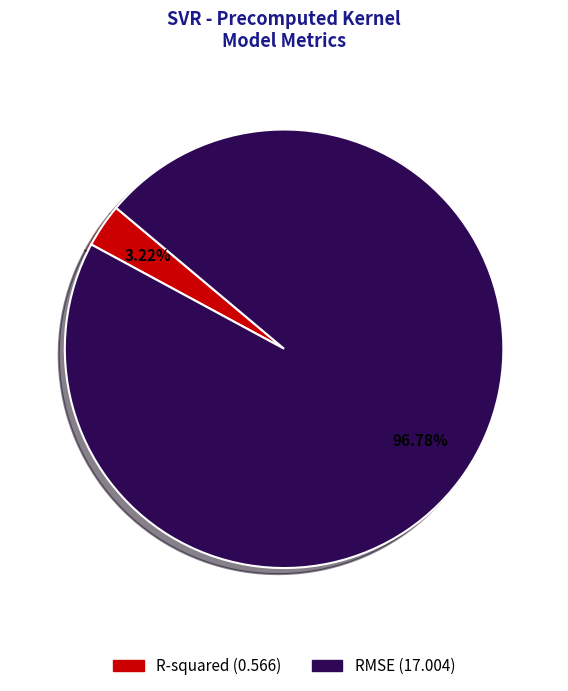

What is the largest slice in the pie chart?

RMSE